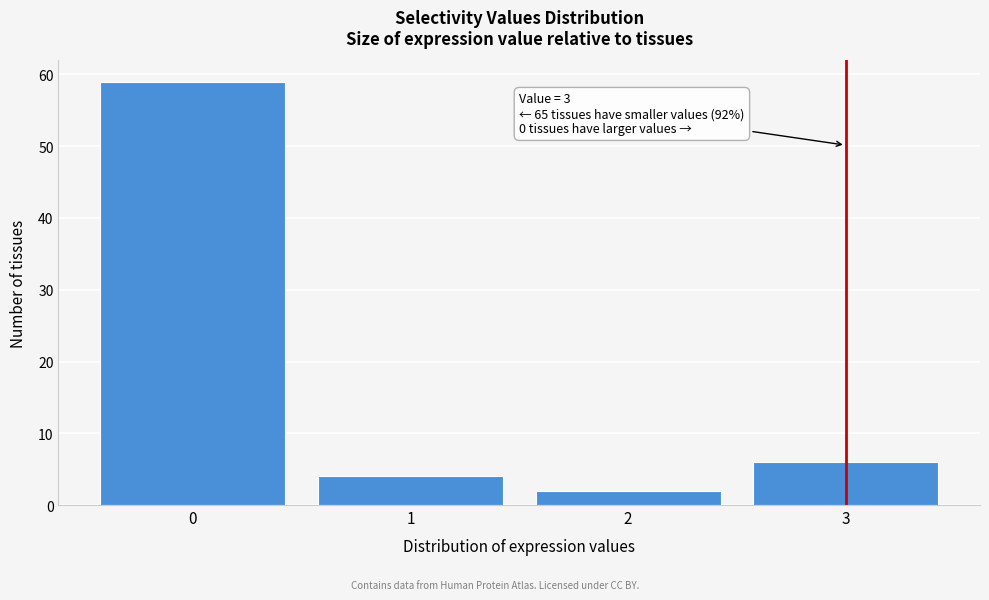

Which range on the x-axis has the tallest bar?

-0.5 to 0.5